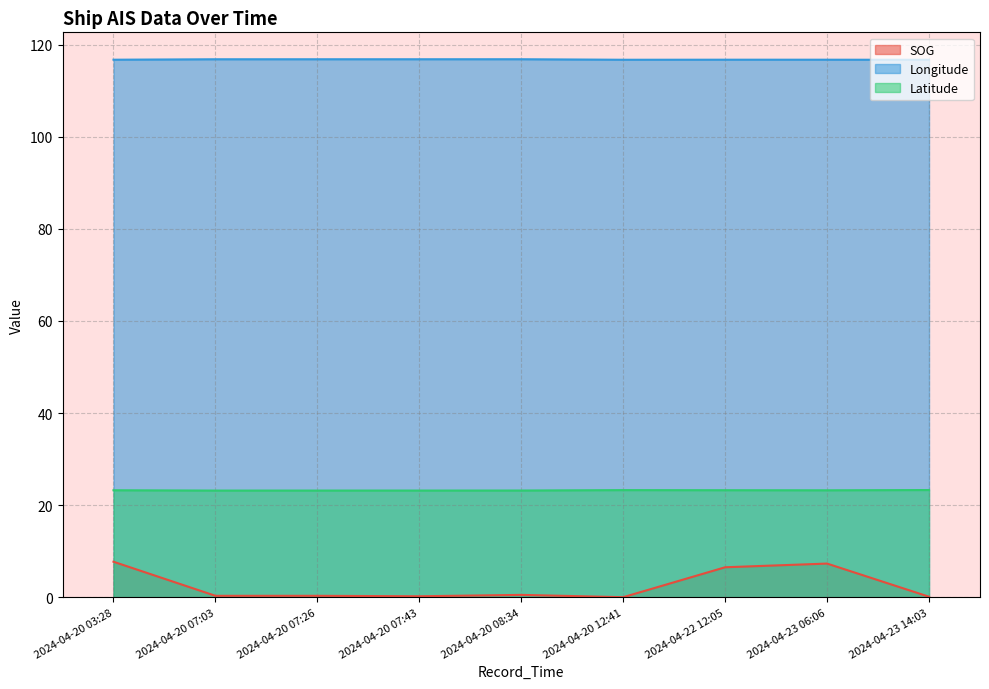

Reading right to left, what are all the values shown in this chart?

SOG: 2024-04-23 14:03=0.1	2024-04-23 06:06=7.3	2024-04-22 12:05=6.5	2024-04-20 12:41=0.0	2024-04-20 08:34=0.5	2024-04-20 07:43=0.2	2024-04-20 07:26=0.3	2024-04-20 07:03=0.3	2024-04-20 03:28=7.7
Longitude: 2024-04-23 14:03=116.7	2024-04-23 06:06=116.7	2024-04-22 12:05=116.7	2024-04-20 12:41=116.7	2024-04-20 08:34=116.8	2024-04-20 07:43=116.8	2024-04-20 07:26=116.8	2024-04-20 07:03=116.8	2024-04-20 03:28=116.7
Latitude: 2024-04-23 14:03=23.3	2024-04-23 06:06=23.2	2024-04-22 12:05=23.2	2024-04-20 12:41=23.3	2024-04-20 08:34=23.2	2024-04-20 07:43=23.2	2024-04-20 07:26=23.2	2024-04-20 07:03=23.2	2024-04-20 03:28=23.2